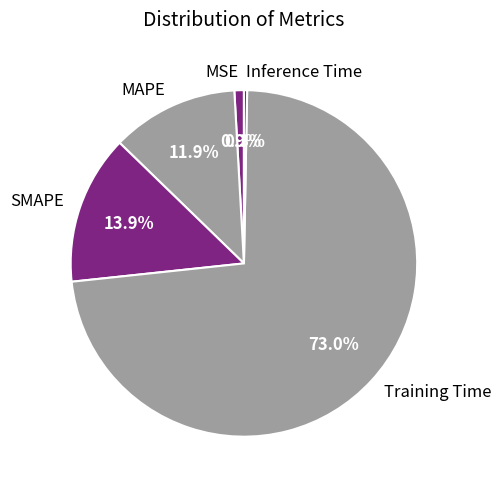

Rank the categories by value from highest to lowest.

Training Time, SMAPE, MAPE, MSE, Inference Time